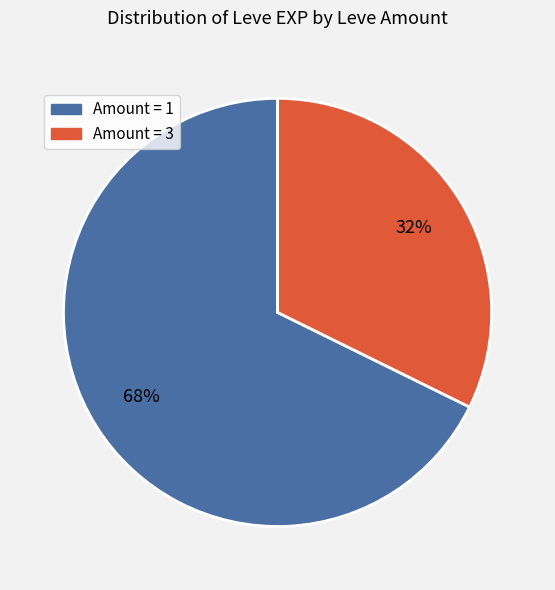

Does any single category account for the majority?

Yes